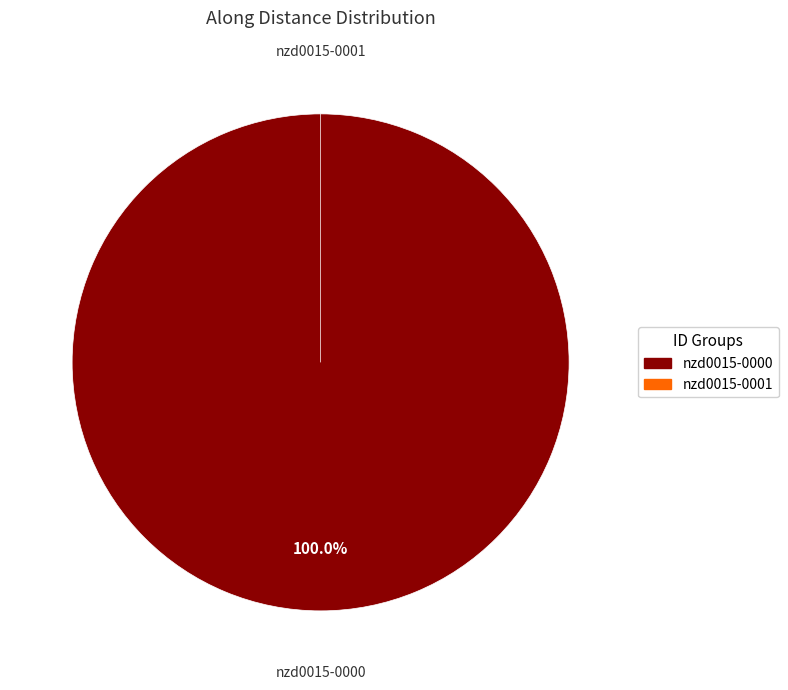

To the nearest percent, what is the difference between the largest and smallest slice percentages?

100%